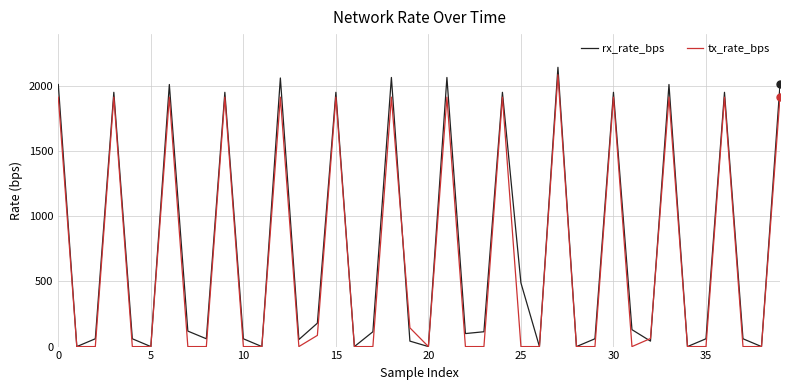

What is the maximum value shown in the chart?

2145